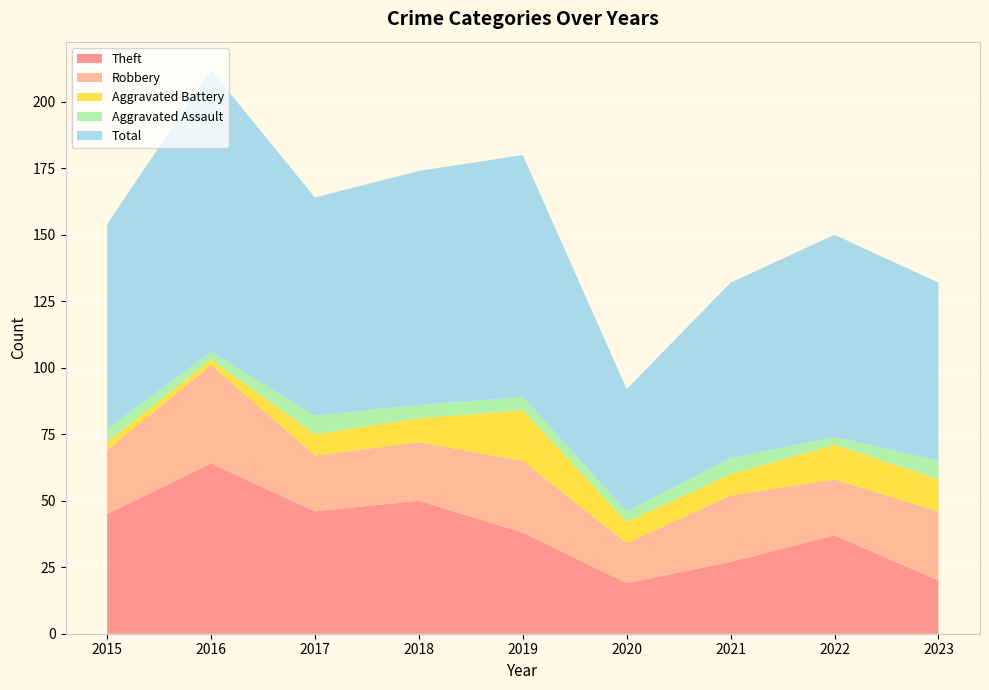

Reading right to left, transcribe all the data shown in this chart.

Theft: 20	37	27	19	38	50	46	64	45
Robbery: 26	21	25	15	27	22	21	37	24
Aggravated Battery: 12	13	8	8	19	9	8	2	3
Aggravated Assault: 7	3	6	4	5	5	7	3	5
Total: 67	76	66	46	91	88	82	106	77